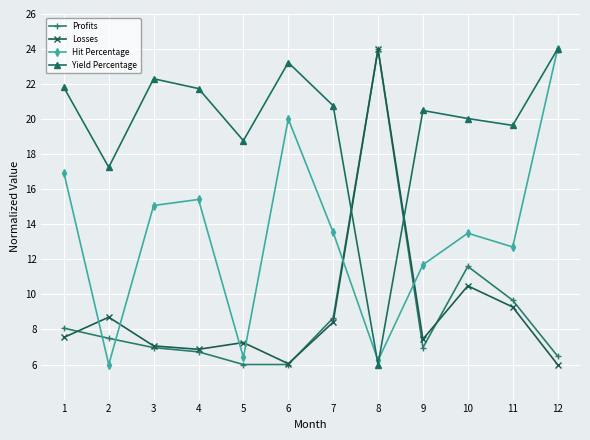

Which series has the largest total across all categories?

Yield Percentage